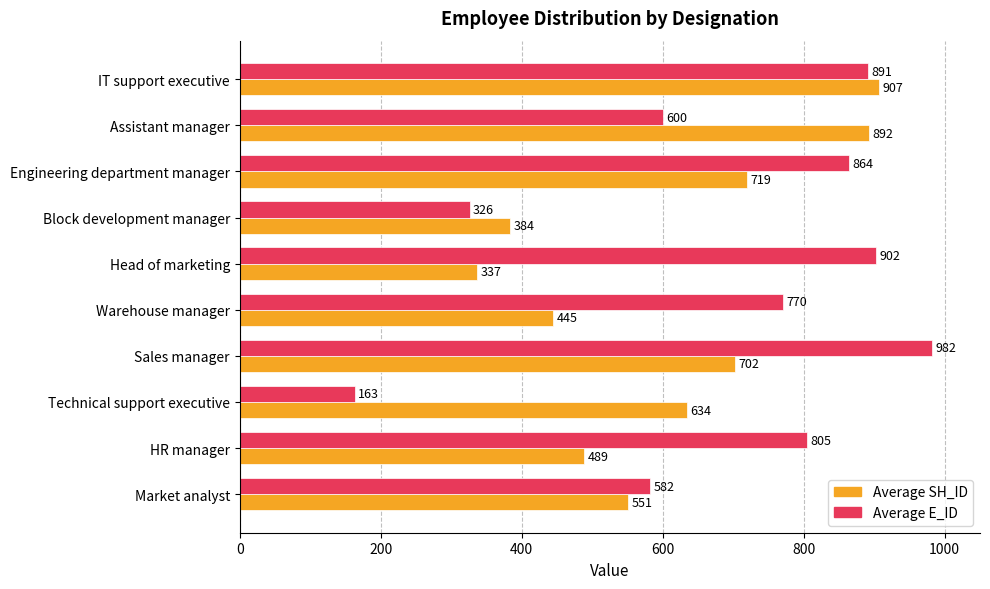

What is the spread (max minus min) of values at HR manager?

316